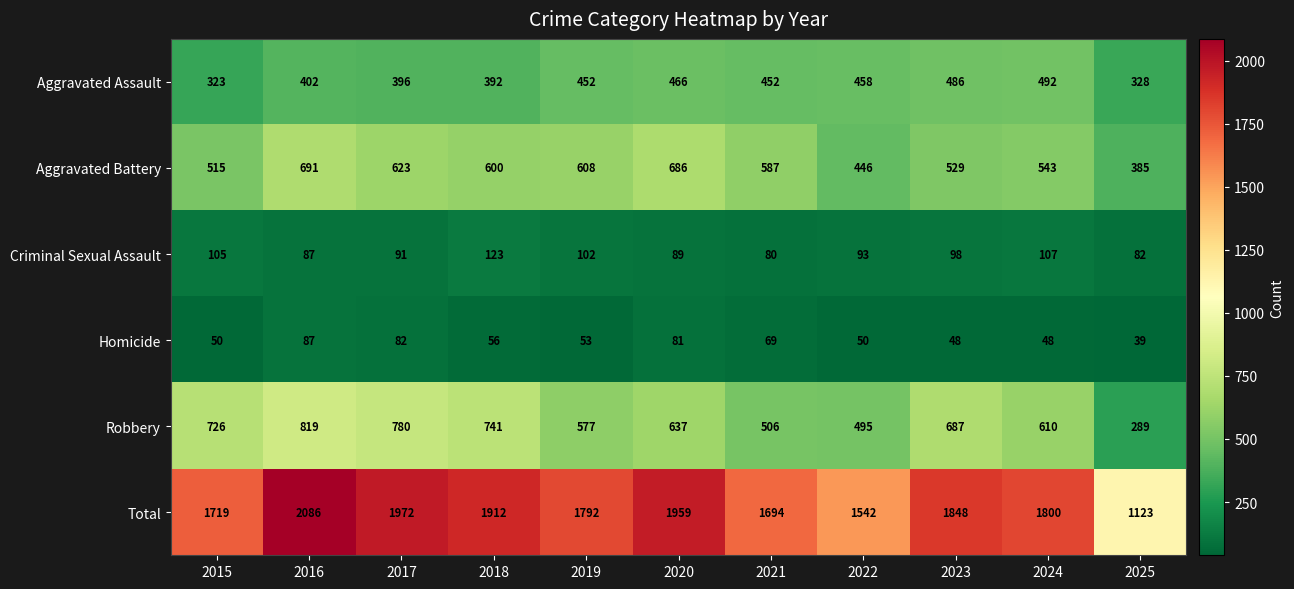

At which label does Total first exceed 1800?

2016